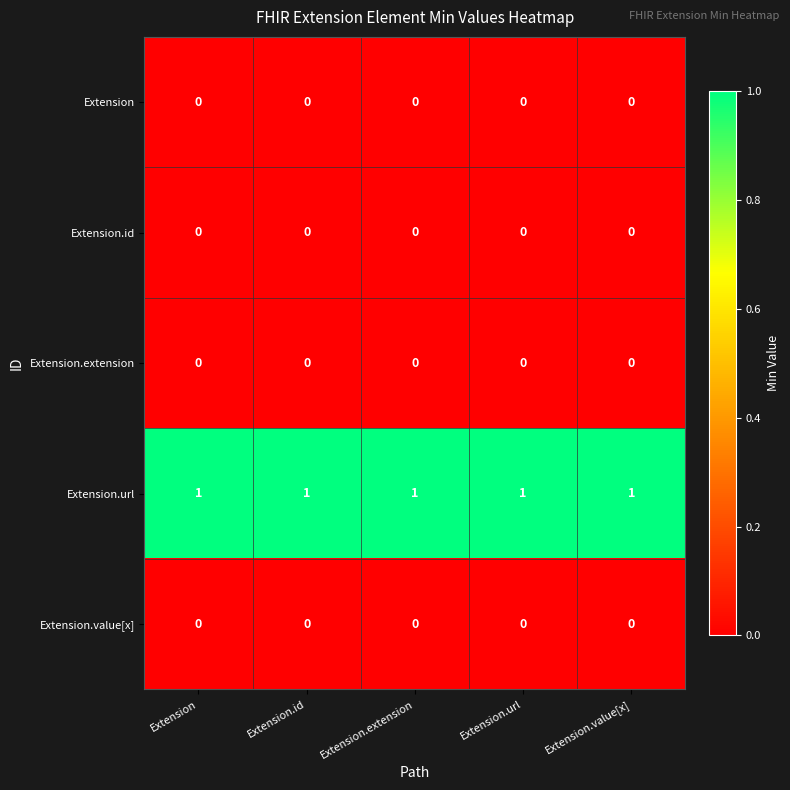

Is the value of Extension.url at Extension greater than the value of Extension.id at Extension?

Yes